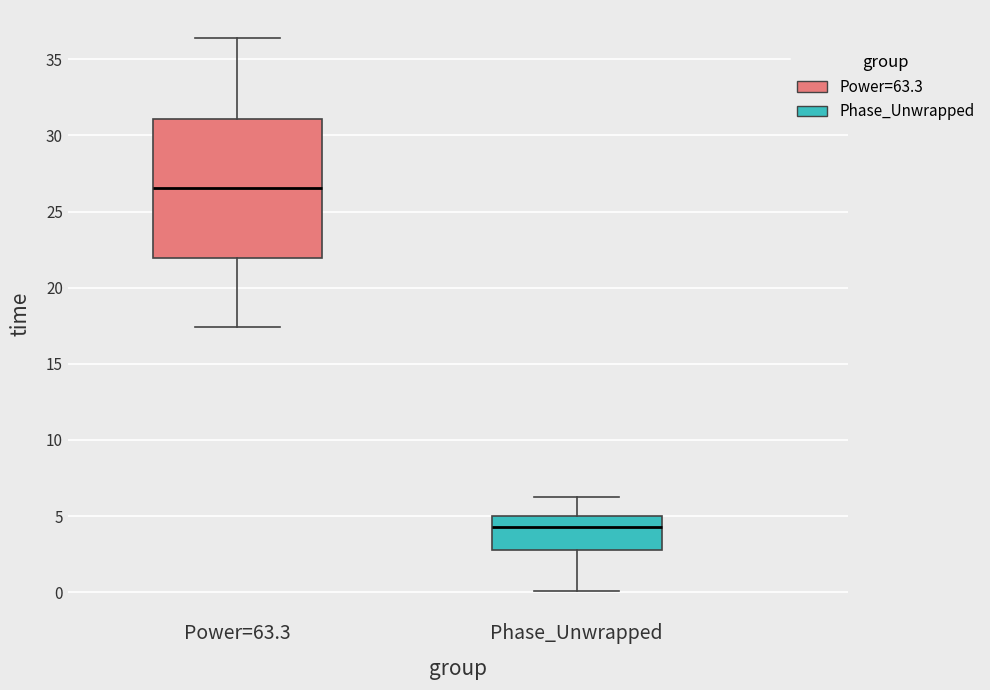

Reading left to right, read every box against the y-axis: the position of its median line, the range the box covers, and the ends of its whiskers. The values are not printed on the chart, so give them approximately, as read against the axis.

Power=63.3: median 26.5, box 22.0 to 31.0, whiskers 17.5 to 36.5
Phase_Unwrapped: median 4.5, box 3.0 to 5.0, whiskers 0.0 to 6.0